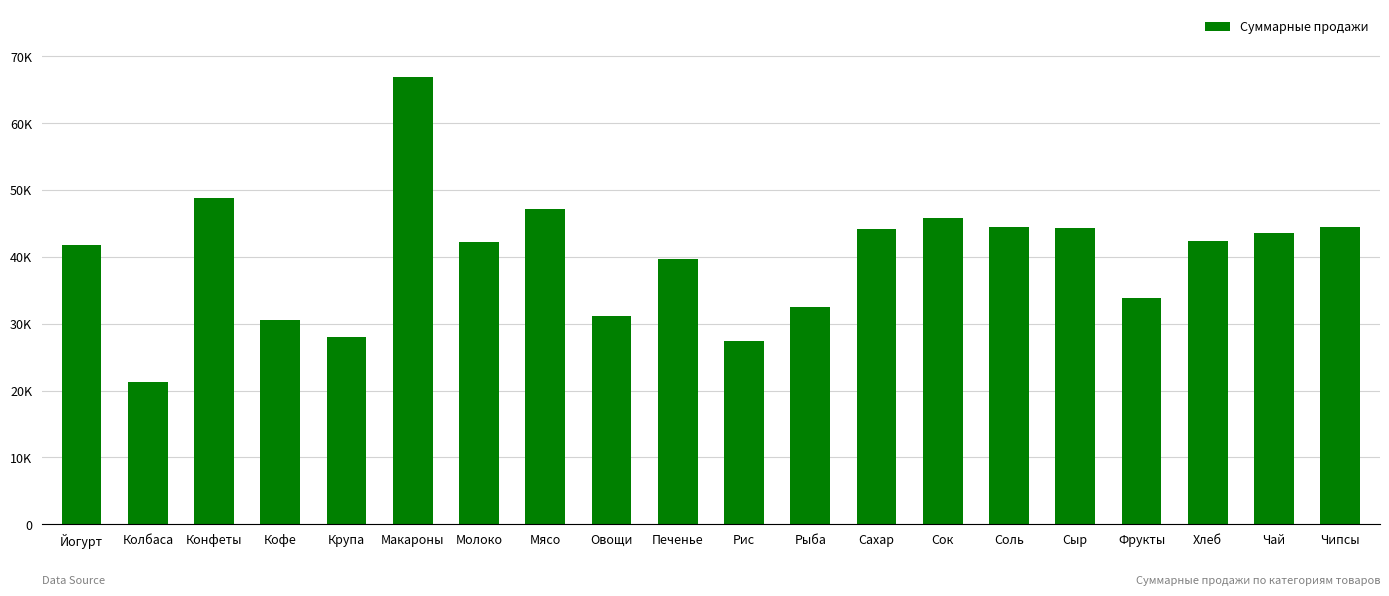

List the labels in order of value, largest first.

Макароны, Конфеты, Мясо, Сок, Чипсы, Соль, Сыр, Сахар, Чай, Хлеб, Молоко, Йогурт, Печенье, Фрукты, Рыба, Овощи, Кофе, Крупа, Рис, Колбаса